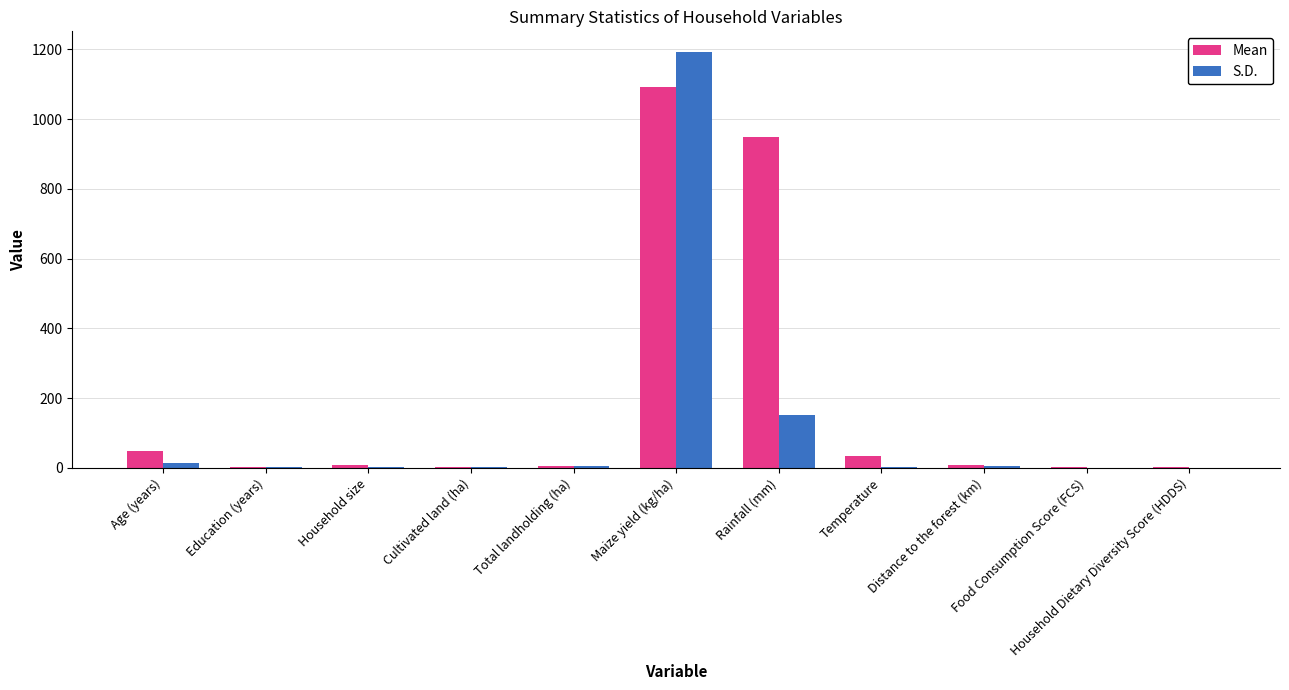

How many groups of bars are there?

11